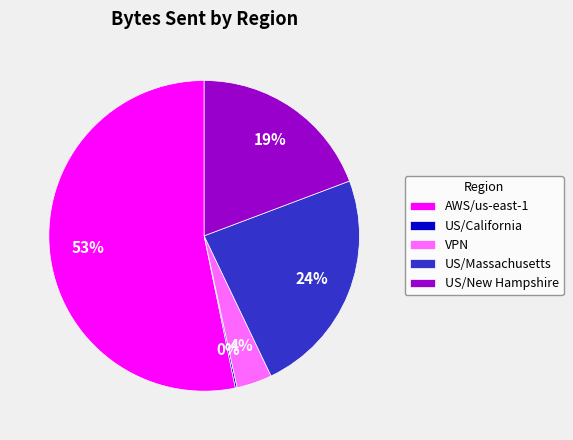

Which category has the biggest portion of the pie?

AWS/us-east-1